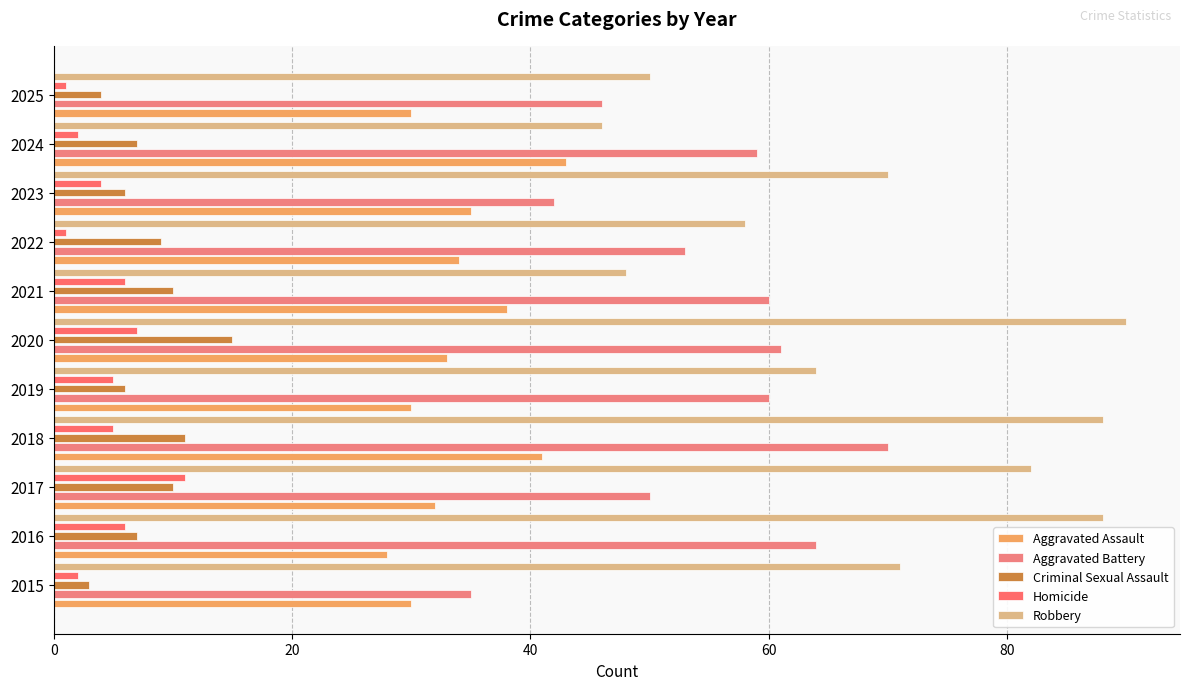

Reading right to left, transcribe all the data shown in this chart.

Aggravated Assault: 30	43	35	34	38	33	30	41	32	28	30
Aggravated Battery: 46	59	42	53	60	61	60	70	50	64	35
Criminal Sexual Assault: 4	7	6	9	10	15	6	11	10	7	3
Homicide: 1	2	4	1	6	7	5	5	11	6	2
Robbery: 50	46	70	58	48	90	64	88	82	88	71